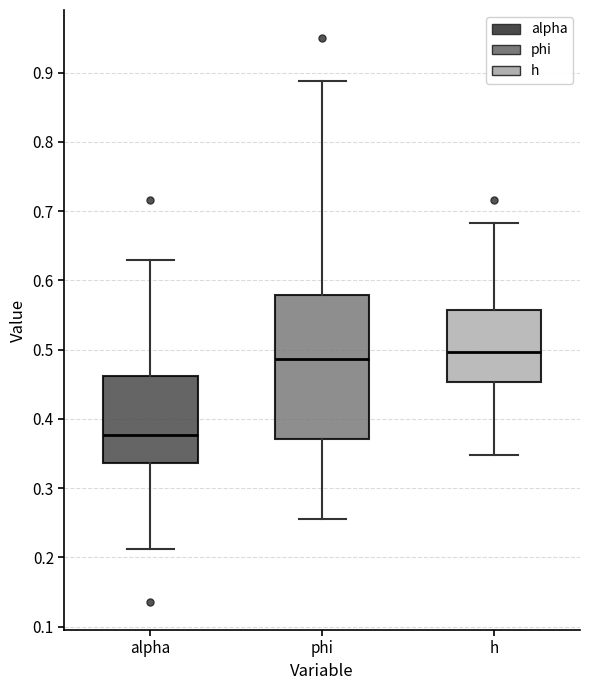

Which box's median line is the lowest?

alpha